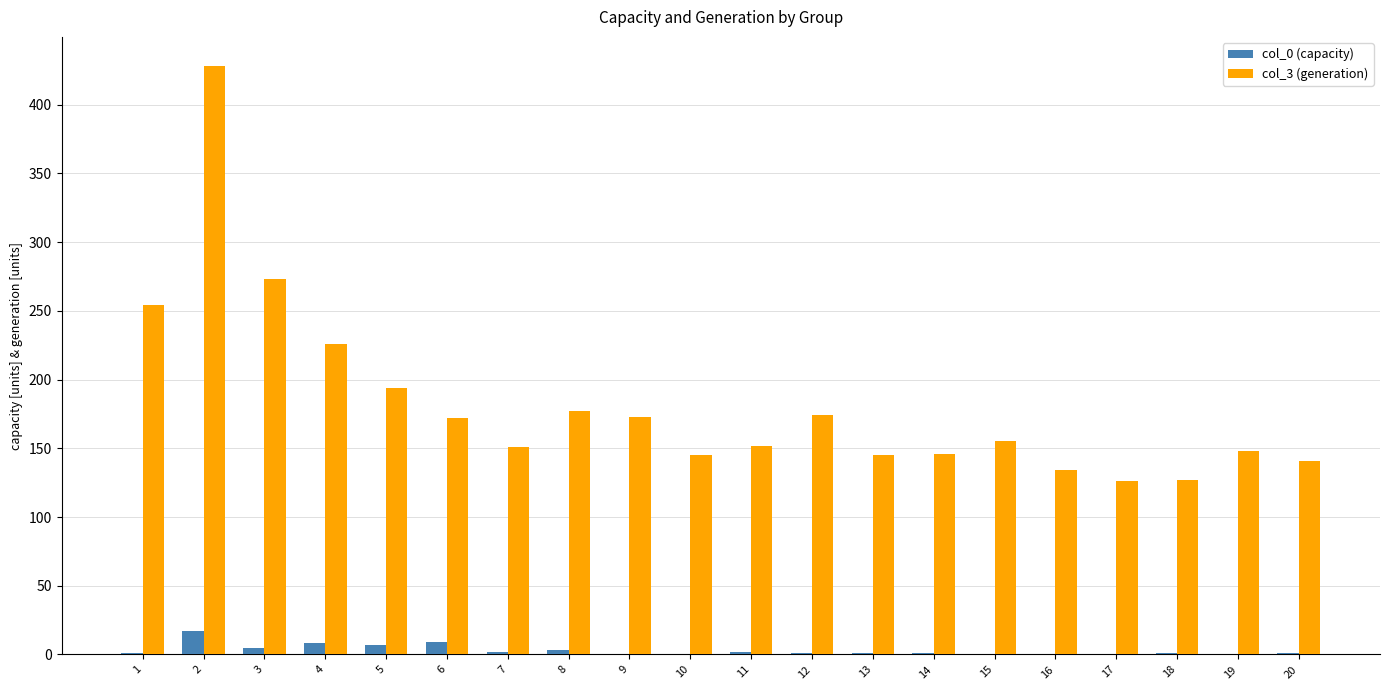

What is the total value across all series at 18?

128